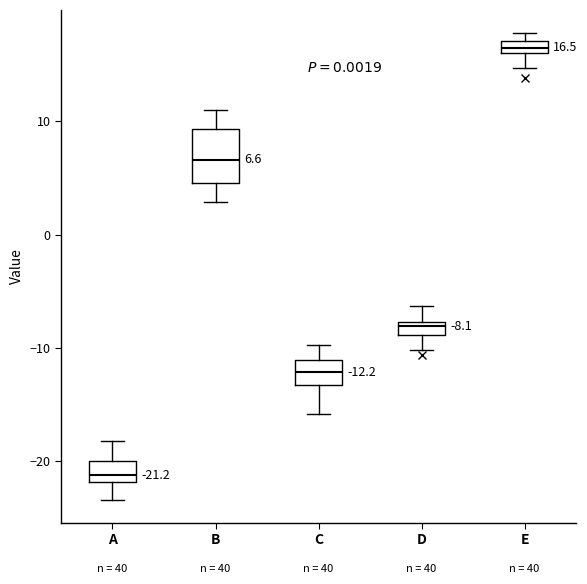

Comparing the boxes themselves (not the whiskers), which one is the tallest?

B